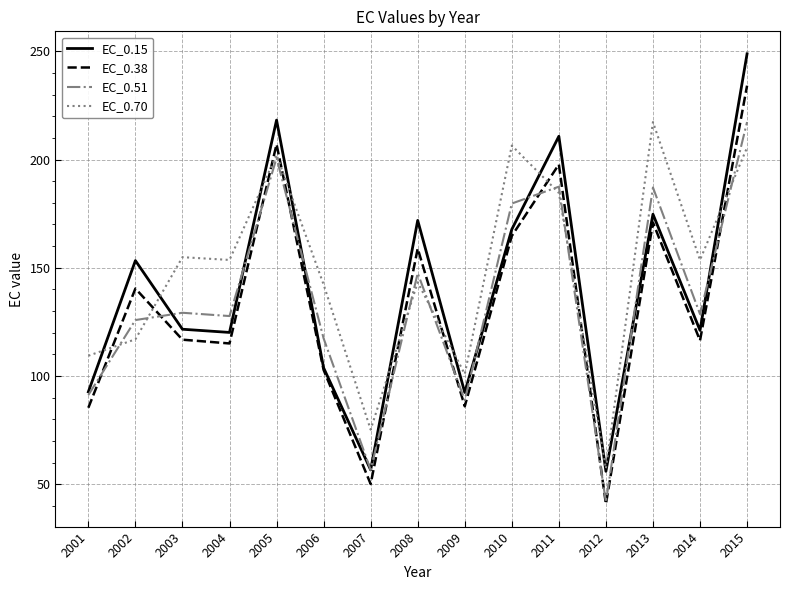

After their last crossing, which series has the higher values: EC_0.70 or EC_0.38?

EC_0.38